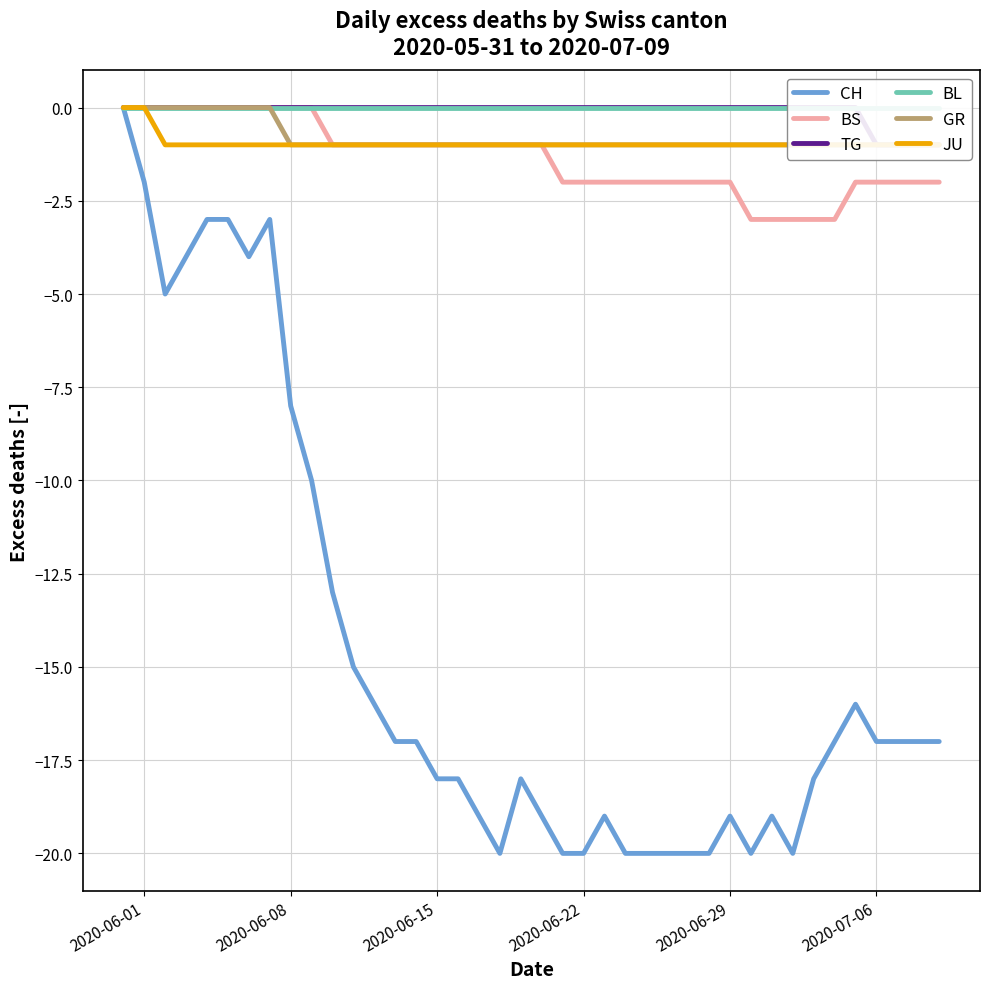

The BS series shows -3 at 2020-06-22. True or false?

False